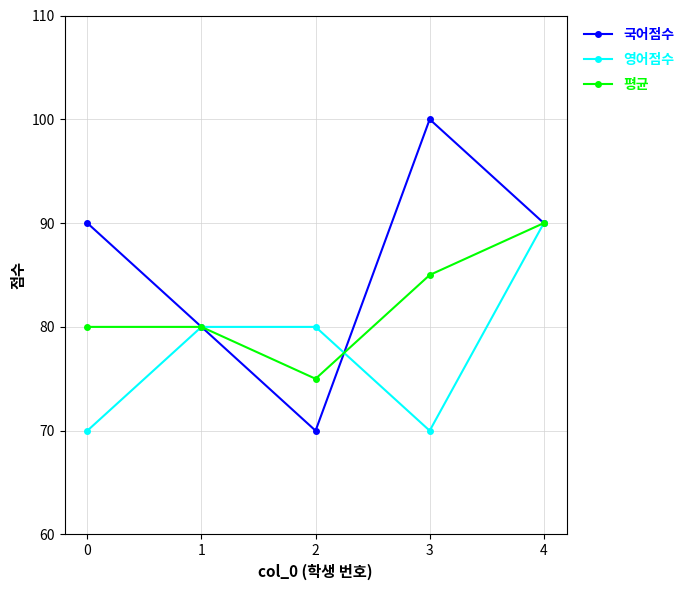

What is the sum of all 영어점수 values?

390